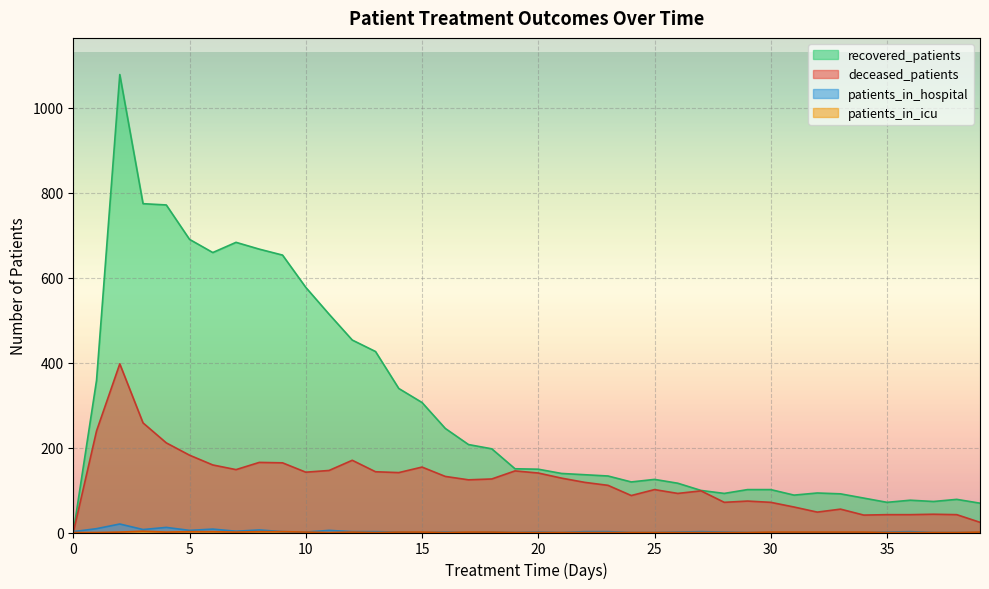

Does the chart display data point markers on the line(s)?

No